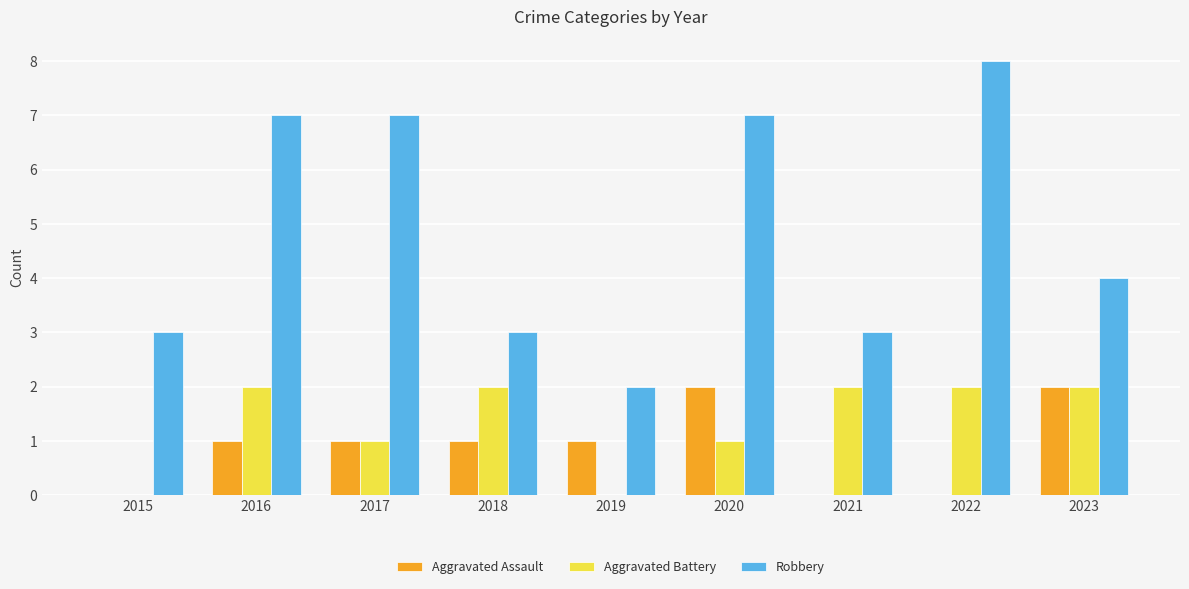

Reading left to right, list all the values displayed in this chart.

Aggravated Assault: 0	1	1	1	1	2	0	0	2
Aggravated Battery: 0	2	1	2	0	1	2	2	2
Robbery: 3	7	7	3	2	7	3	8	4